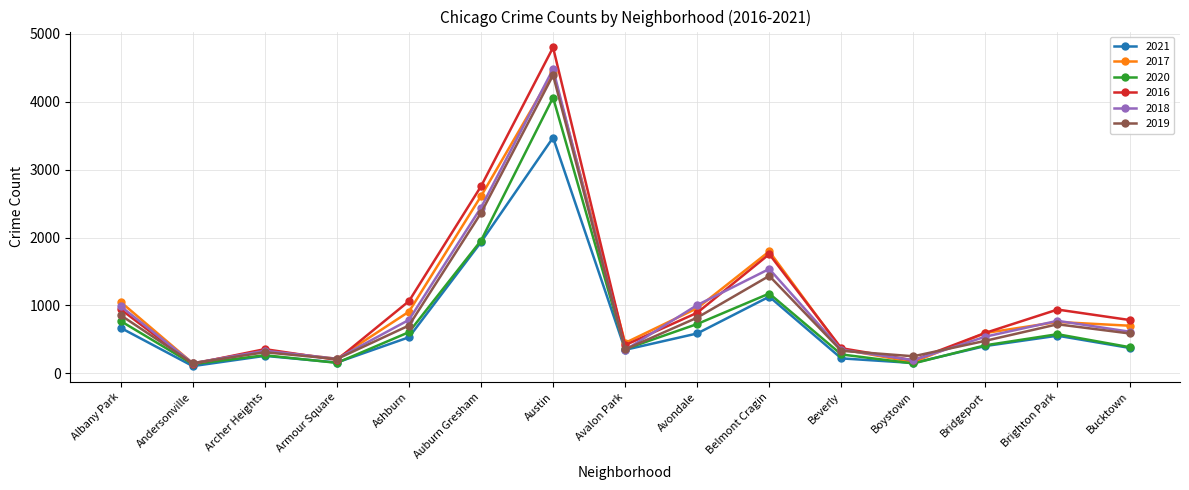

At how many categories does at least one series exceed 1838?

2